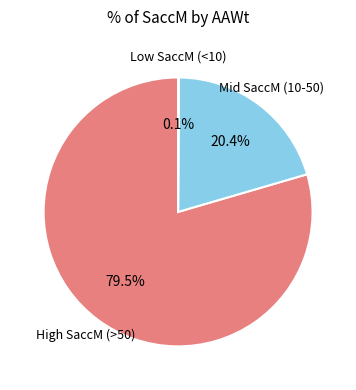

Does any single category account for the majority?

Yes